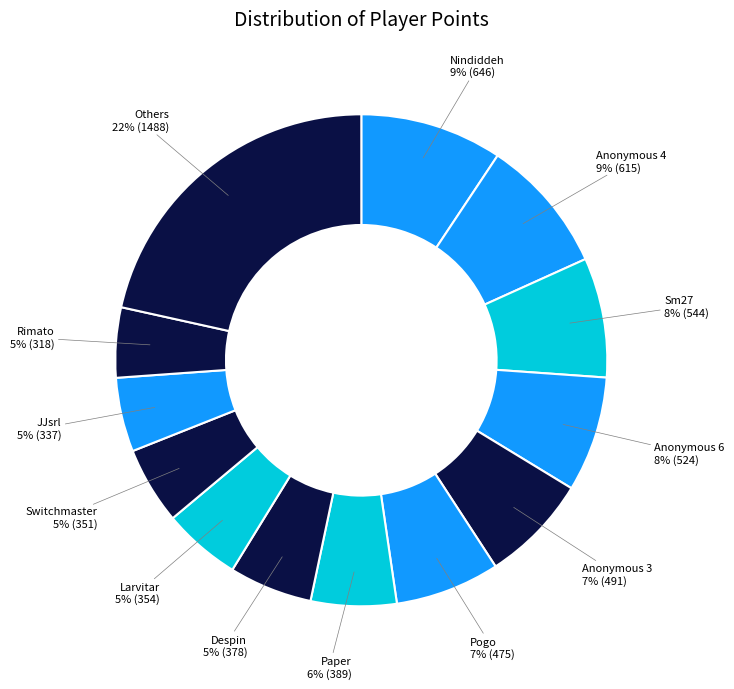

Is the sum of Larvitar and JJsrl greater than half?

No